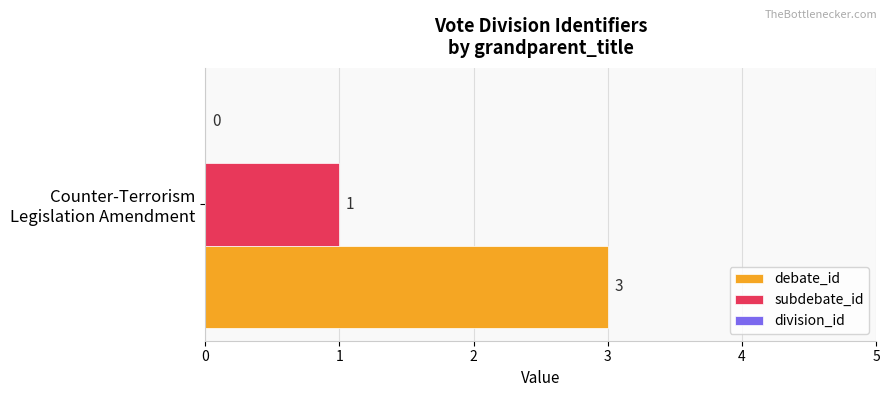

List the series in order of their overall mean, lowest first.

subdebate_id, debate_id